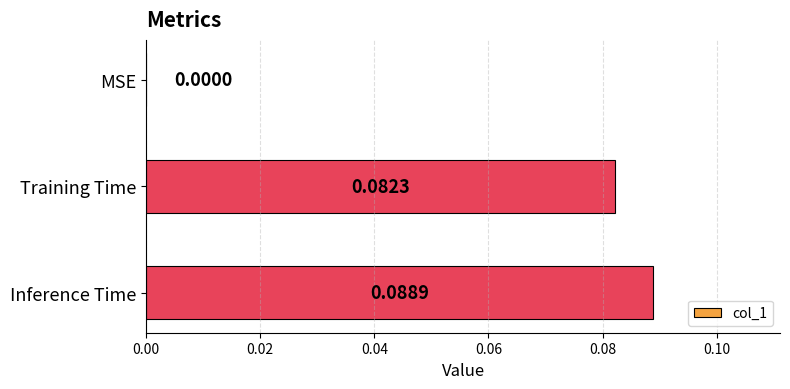

Which label corresponds to the largest value in the chart?

Inference Time